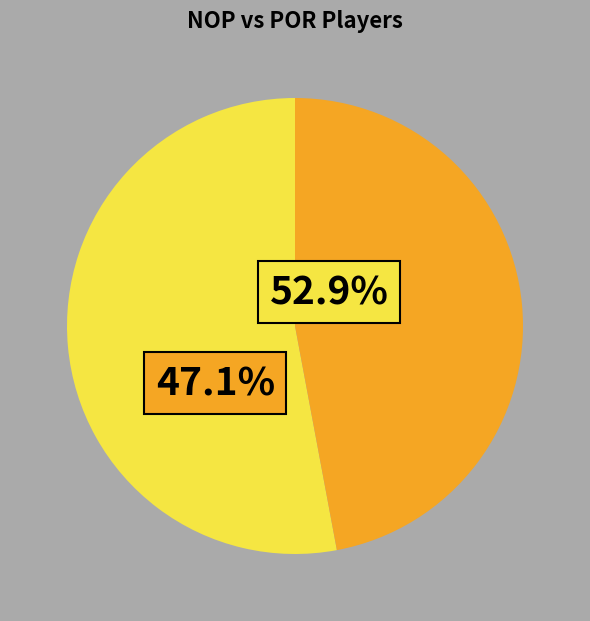

To the nearest percent, what is the average slice percentage?

50%